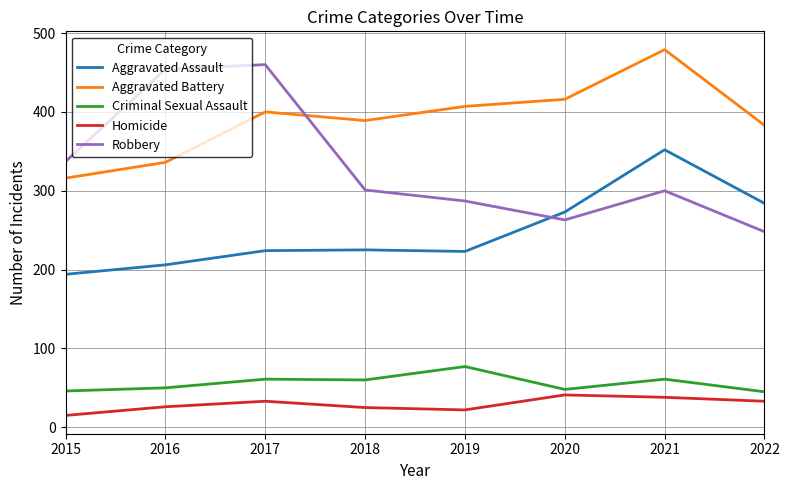

True or false: Robbery and Criminal Sexual Assault cross at least once.

False